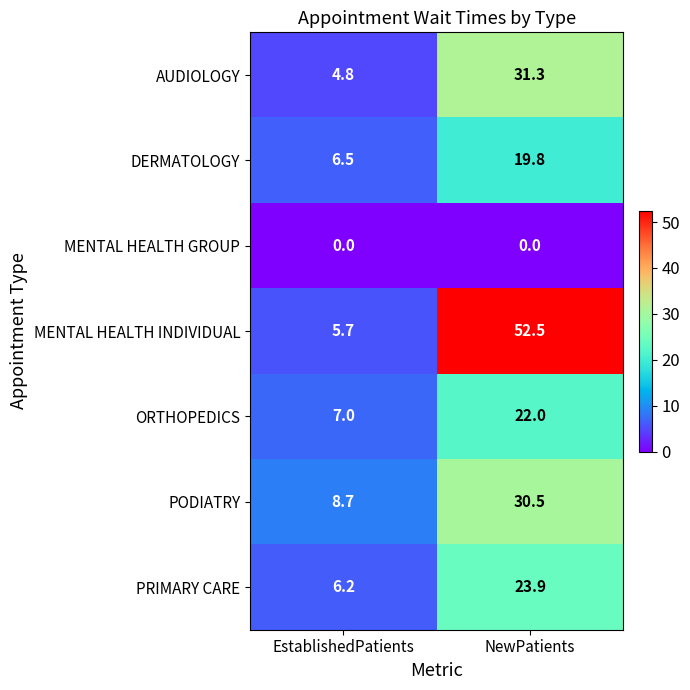

Where does the PODIATRY series first go above 30?

NewPatients